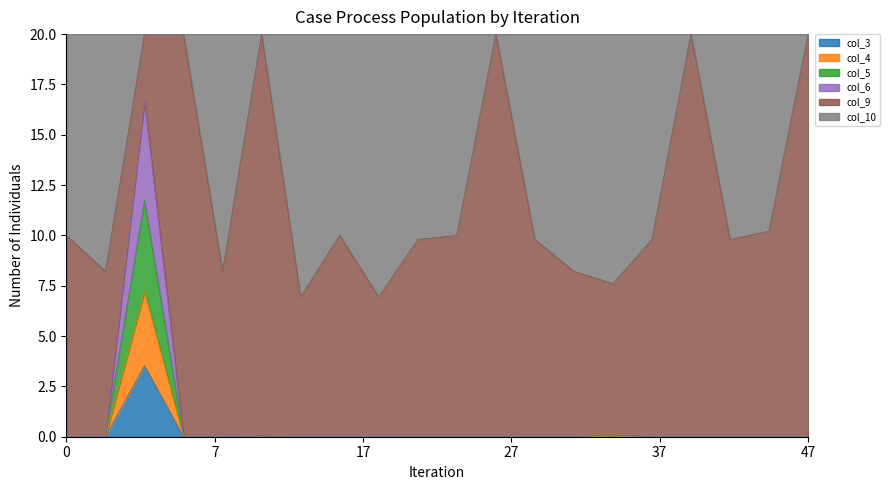

What is the highest value of the col_3 series?

3.5